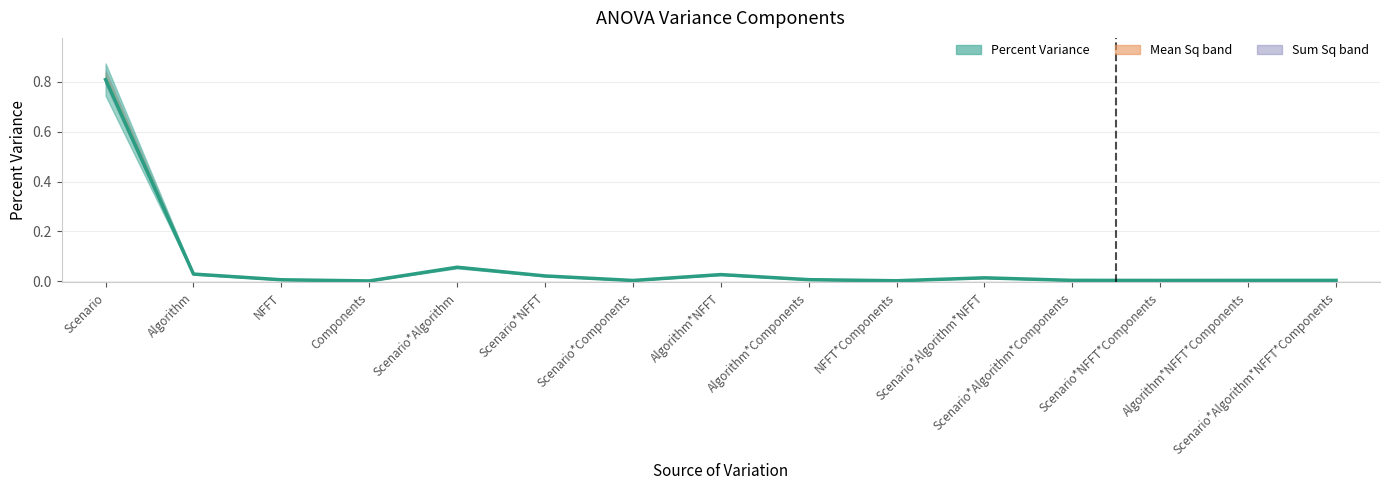

List the labels in order of value, largest first.

Scenario, Scenario*Algorithm, Algorithm, Algorithm*NFFT, Scenario*NFFT, Scenario*Algorithm*NFFT, Algorithm*Components, NFFT, Scenario*Algorithm*Components, Algorithm*NFFT*Components, Scenario*Algorithm*NFFT*Components, Scenario*NFFT*Components, Scenario*Components, NFFT*Components, Components